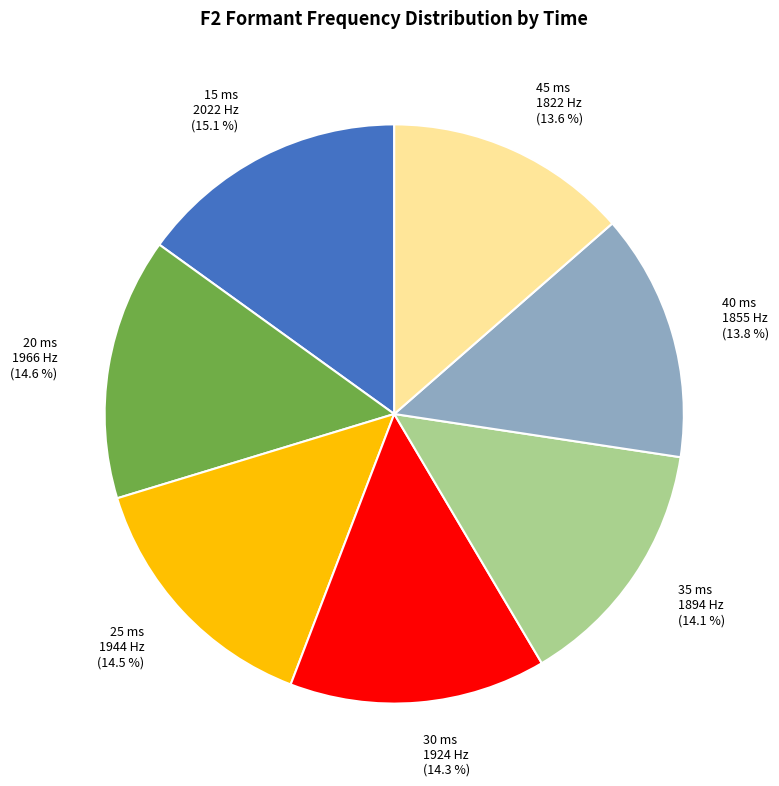

To the nearest percent, what is the difference between the 25 ms and 40 ms slice percentages?

1%